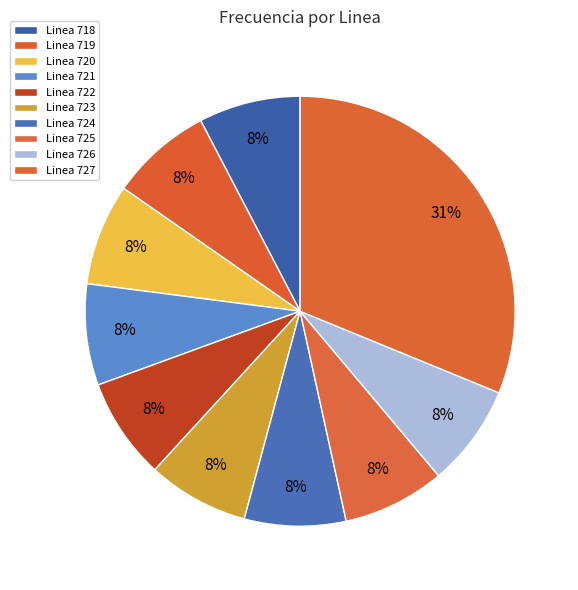

To the nearest percent, what percentage of the pie is Linea 727?

31%